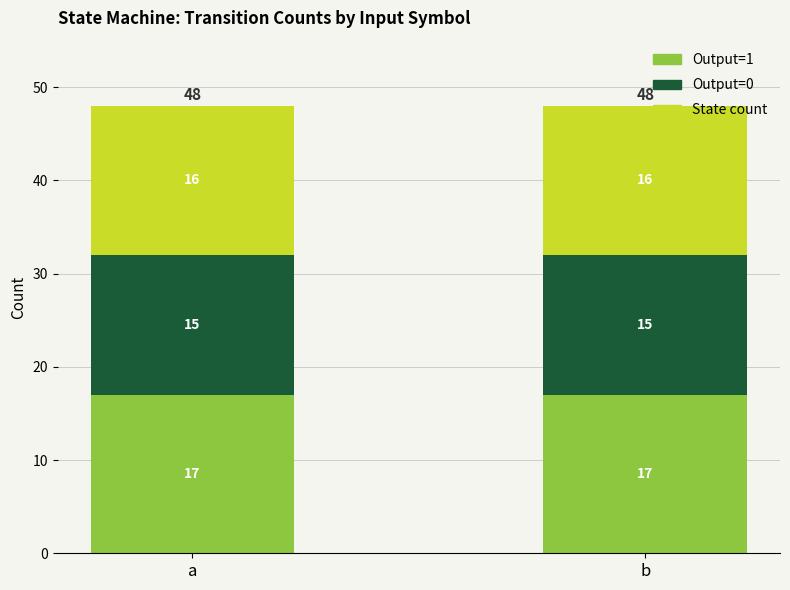

What is the total value across all series at a?

48